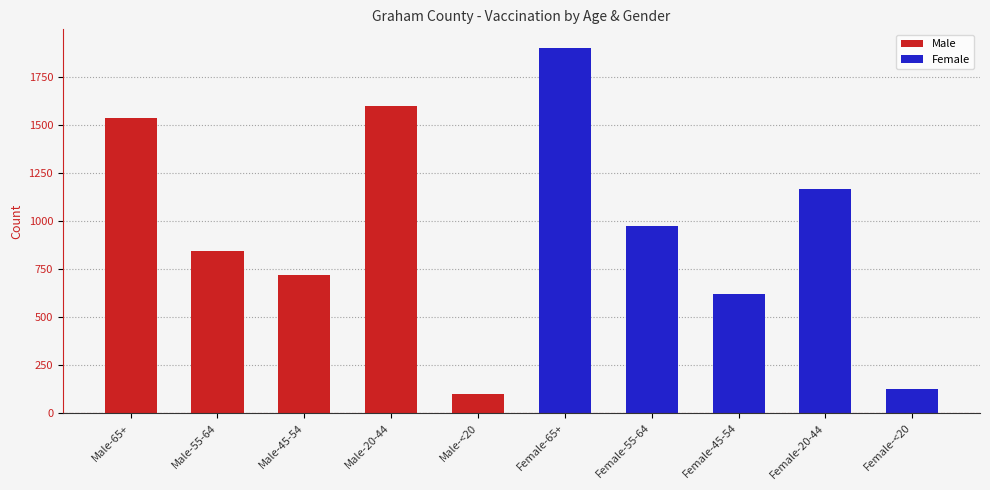

What is the difference between the Female values at Female-20-44 and Female-65+?

734